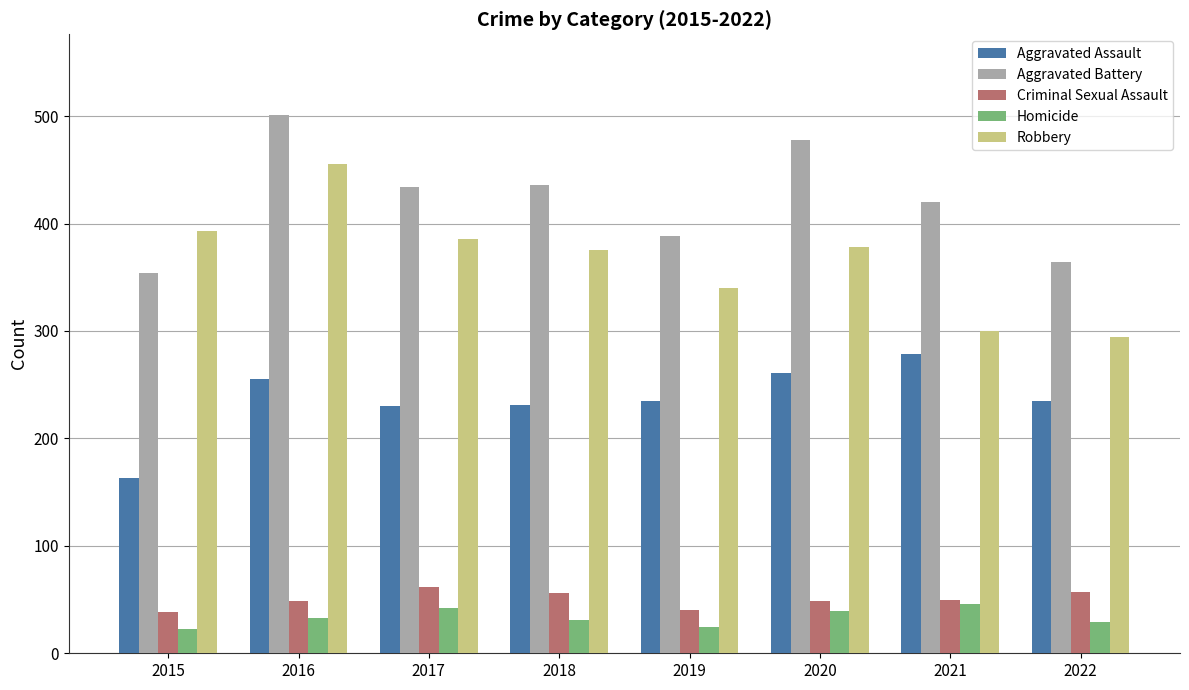

The value of Aggravated Battery at 2017 is 434. True or false?

True